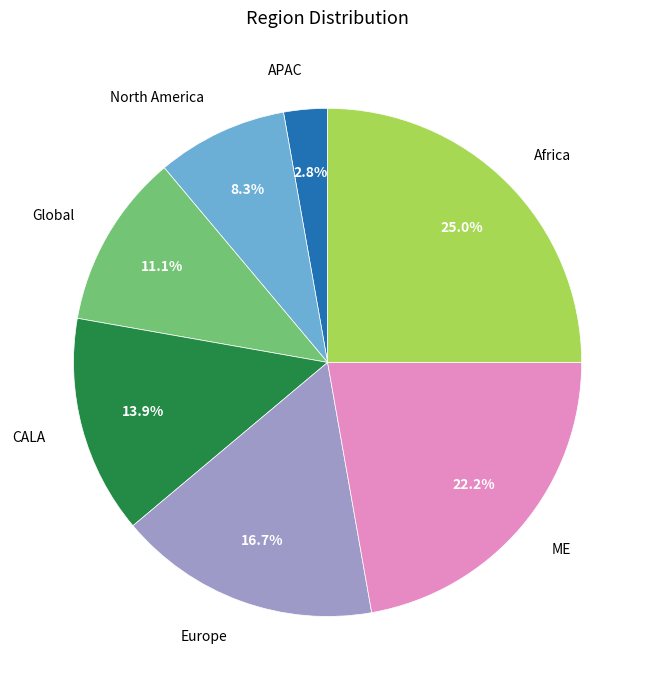

To the nearest percent, what percentage of the pie is APAC?

3%